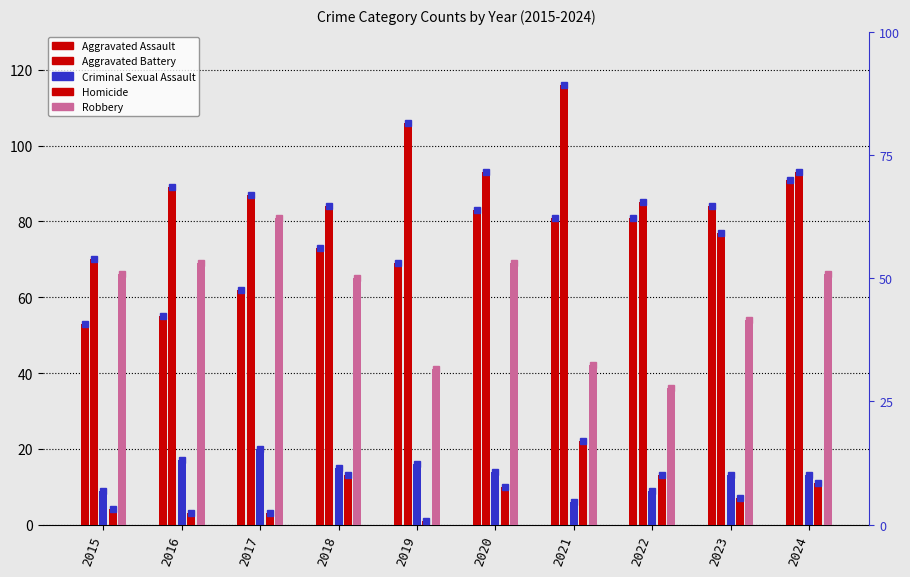

What is the value of the Robbery bar at the 7th from the left?

42